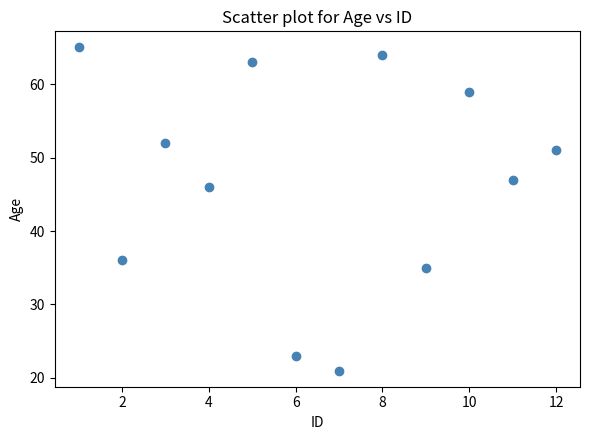

What Y value in the scatter plot is closest to 43?

46